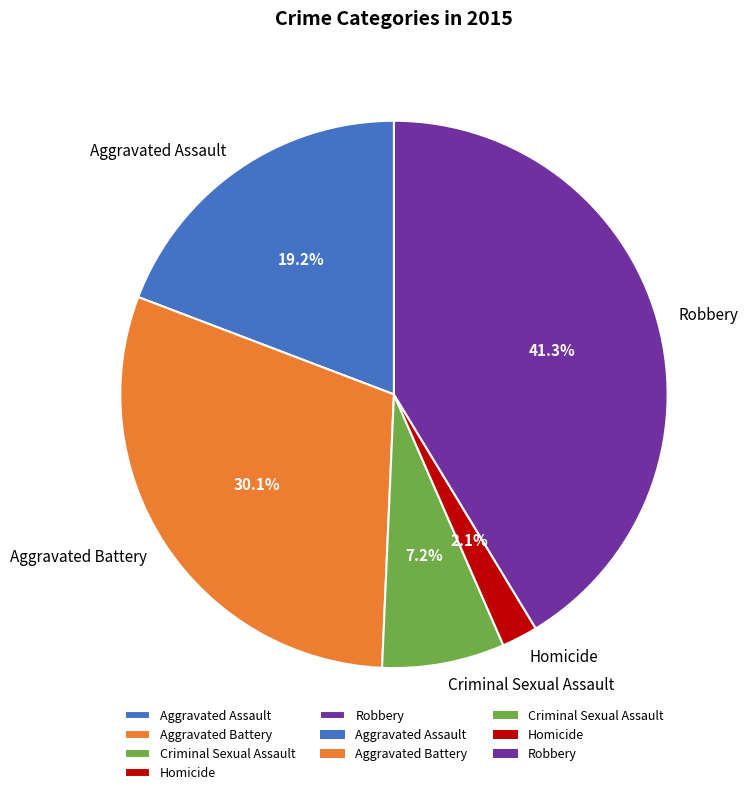

How much of the chart is everything except Criminal Sexual Assault?

92.8%